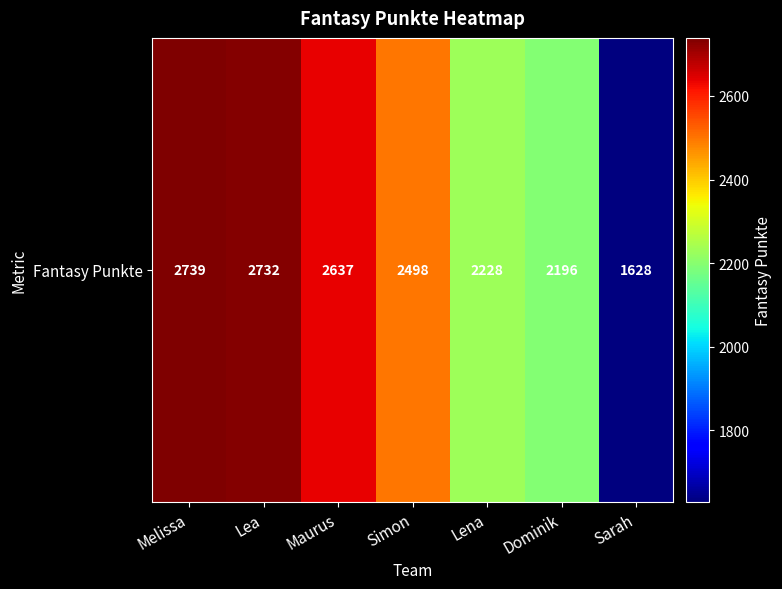

The value at Lena is 2228. True or false?

True